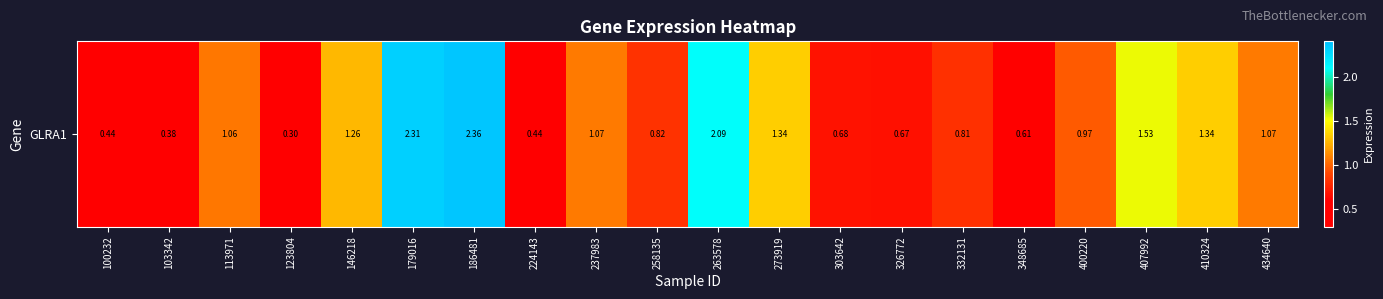

What is the sum of the values at 263578 and 332131?

2.9